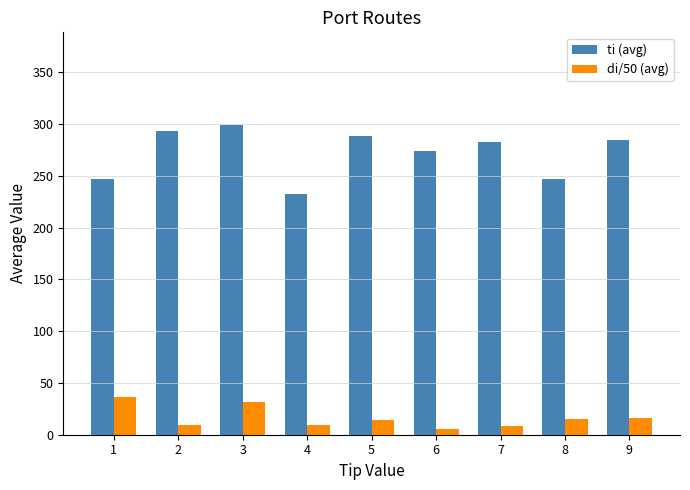

Are the bars horizontal?

No